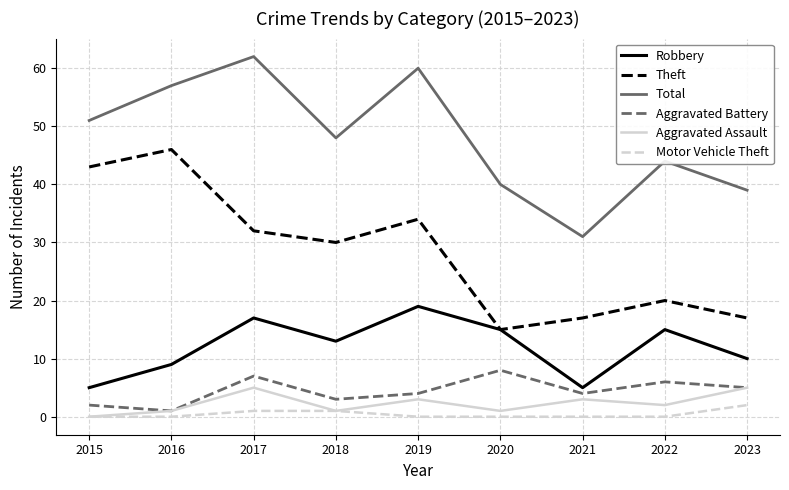

True or false: Aggravated Assault has more than 0 points higher than both neighbors.

True